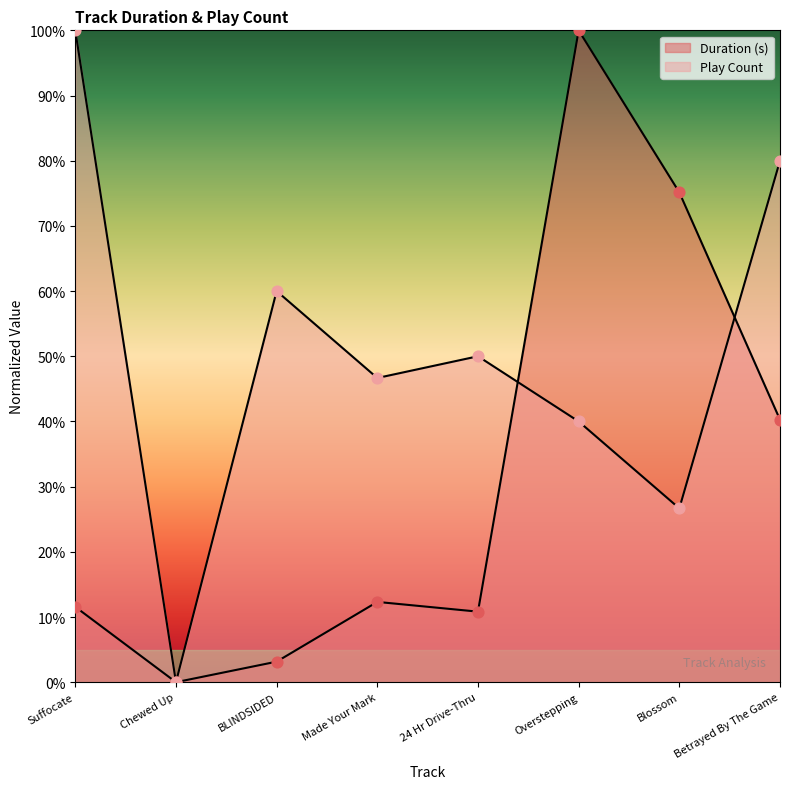

Is the value of Play Count at Betrayed By The Game greater than the value of Duration (s) at BLINDSIDED?

Yes